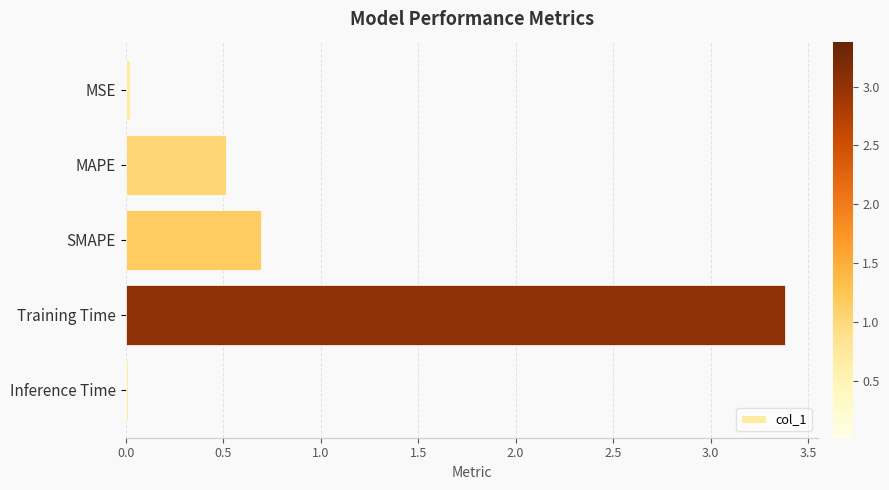

What is the greatest value displayed?

3.4